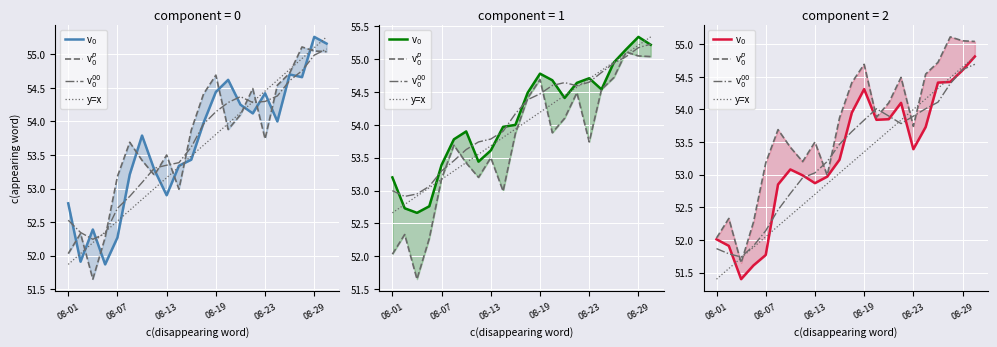

How many lines are shown in the chart?

4